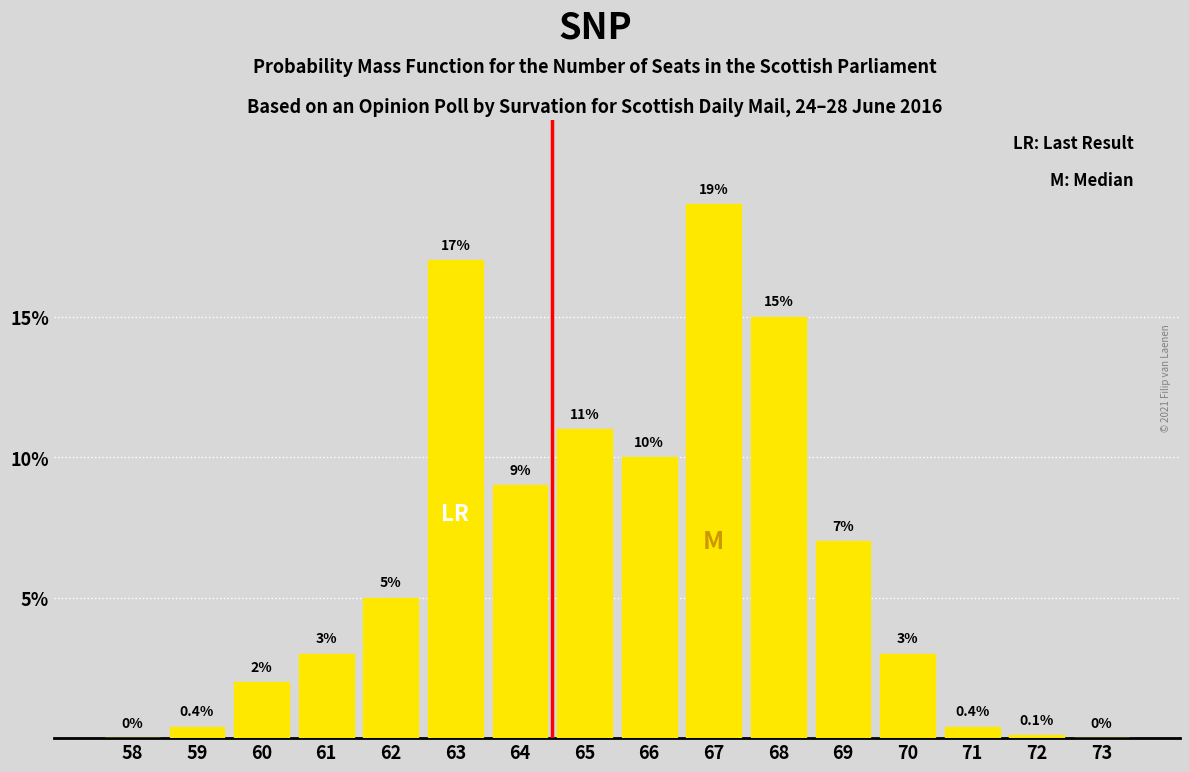

Reading right to left, list all the values displayed in this chart.

73=0.0	72=0.1	71=0.4	70=3.0	69=7.0	68=15.0	67=19.0	66=10.0	65=11.0	64=9.0	63=17.0	62=5.0	61=3.0	60=2.0	59=0.4	58=0.0